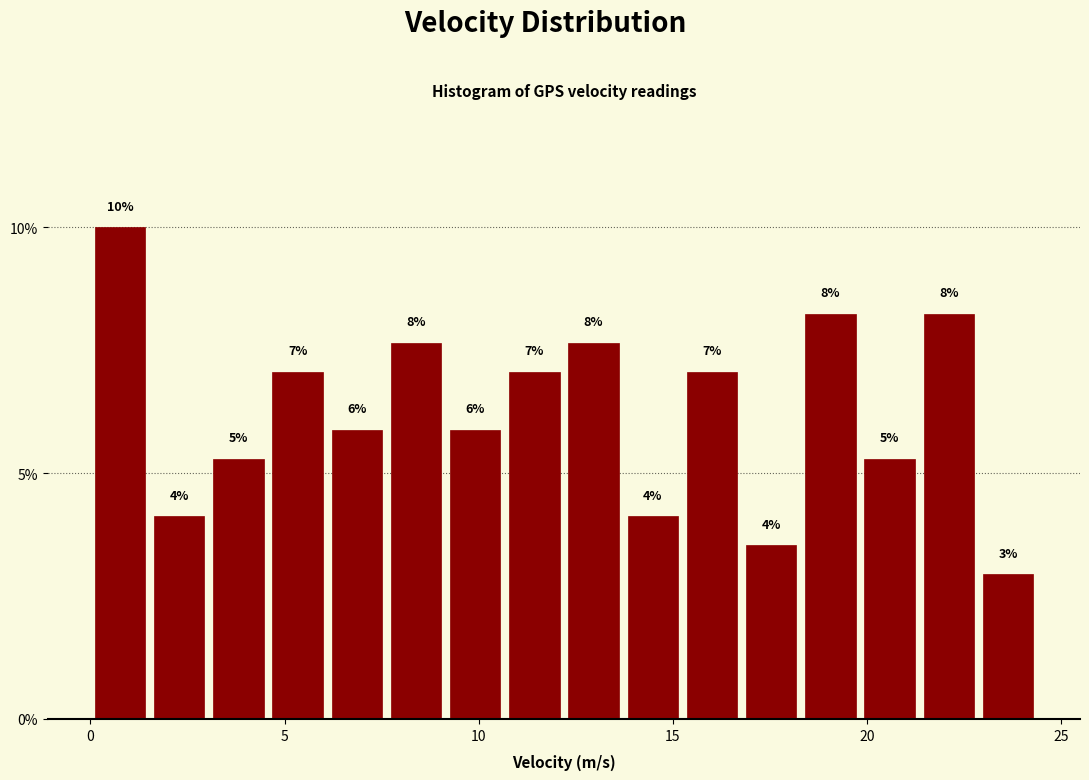

Read against the x-axis, roughly where is the centre of the tallest bar?

1.0